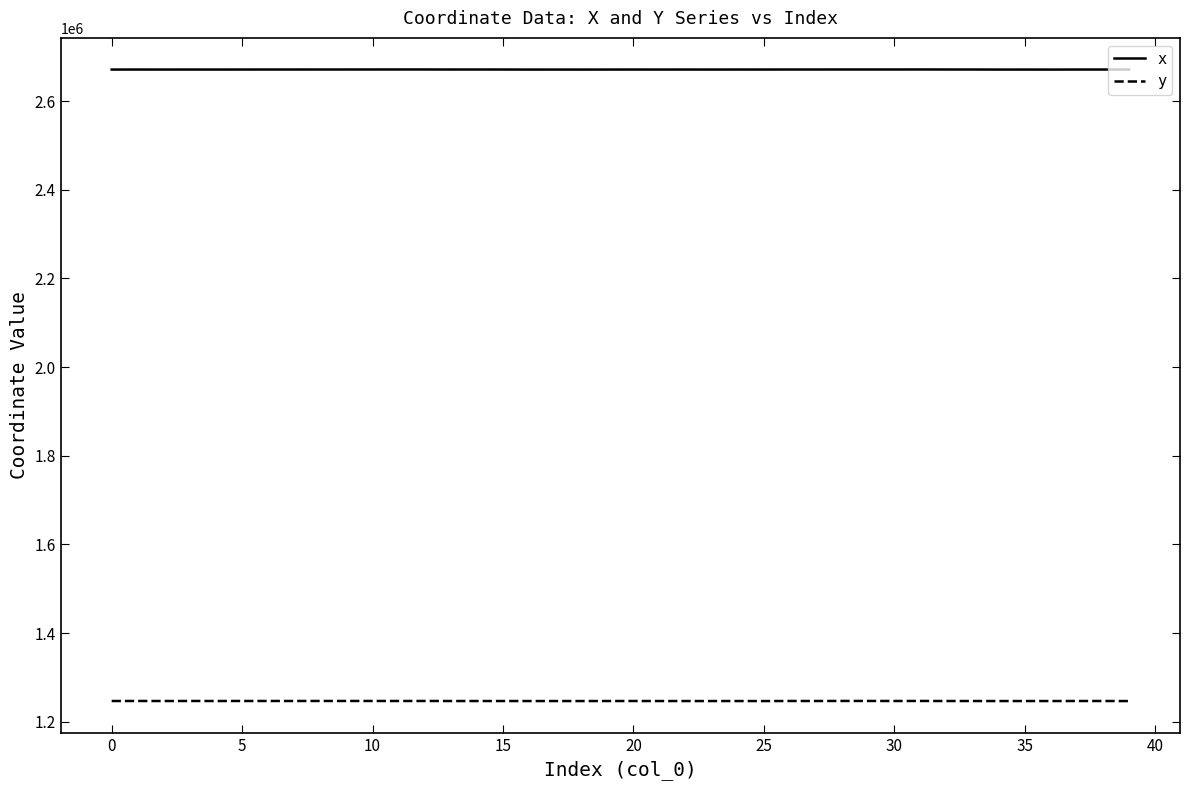

What is the maximum value for y?

1246947.9